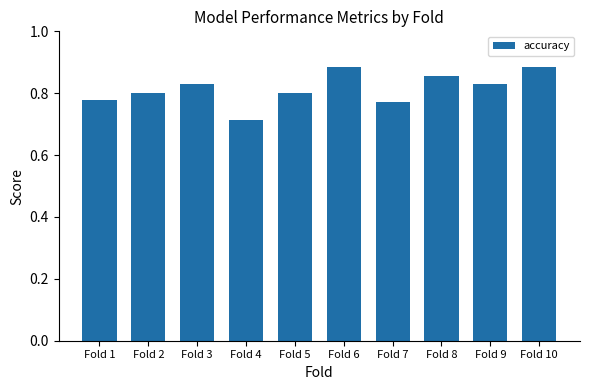

Is it true that the value at Fold 8 is 0.5?

False